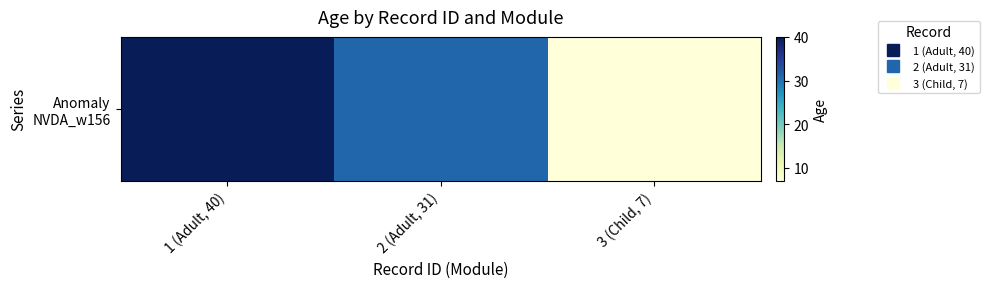

Is it true that the value at 3 (Child, 7) is 10?

False